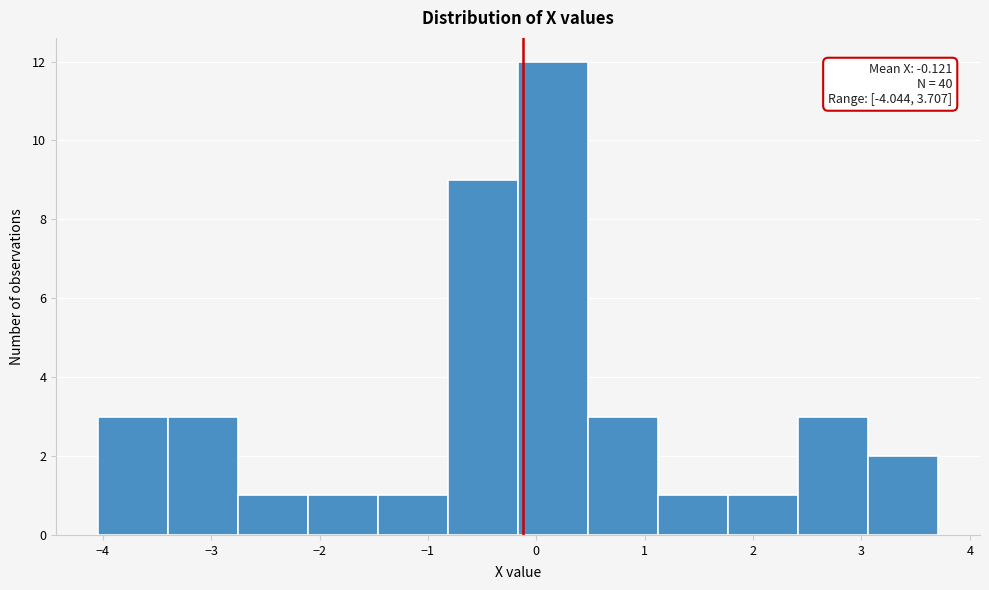

Over which range of the x-axis is the bar tallest?

-0.2 to 0.5